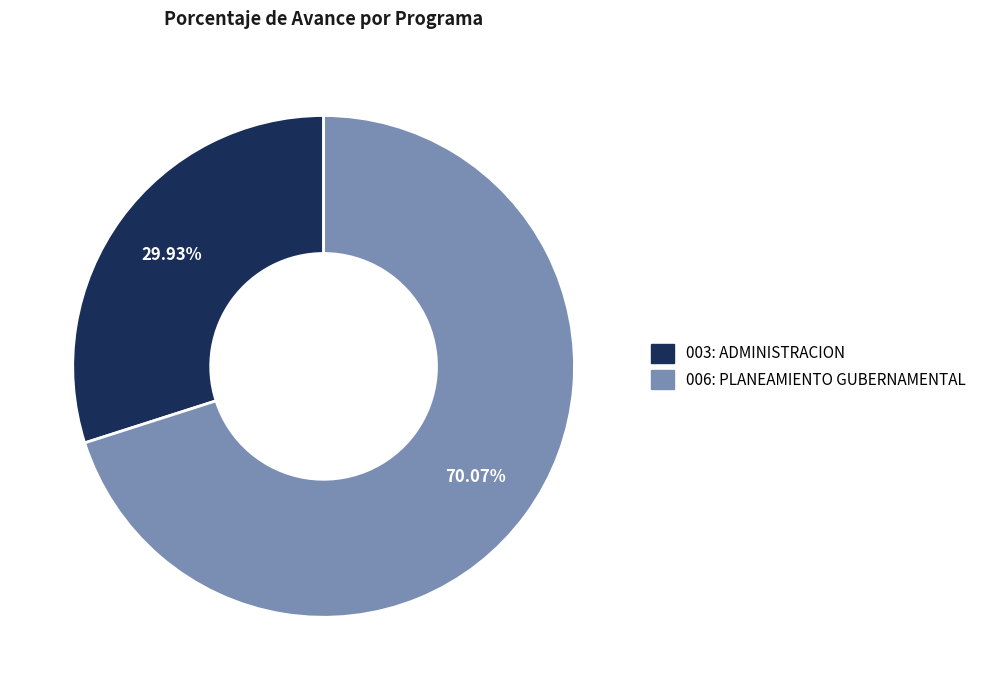

Approximately how many times larger is the value at 003: ADMINISTRACION compared to 006: PLANEAMIENTO GUBERNAMENTAL?

0.4